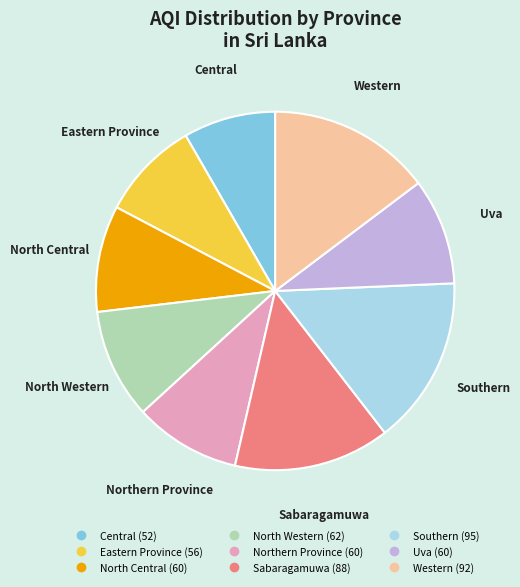

Is there any slice that represents more than half of the pie?

No